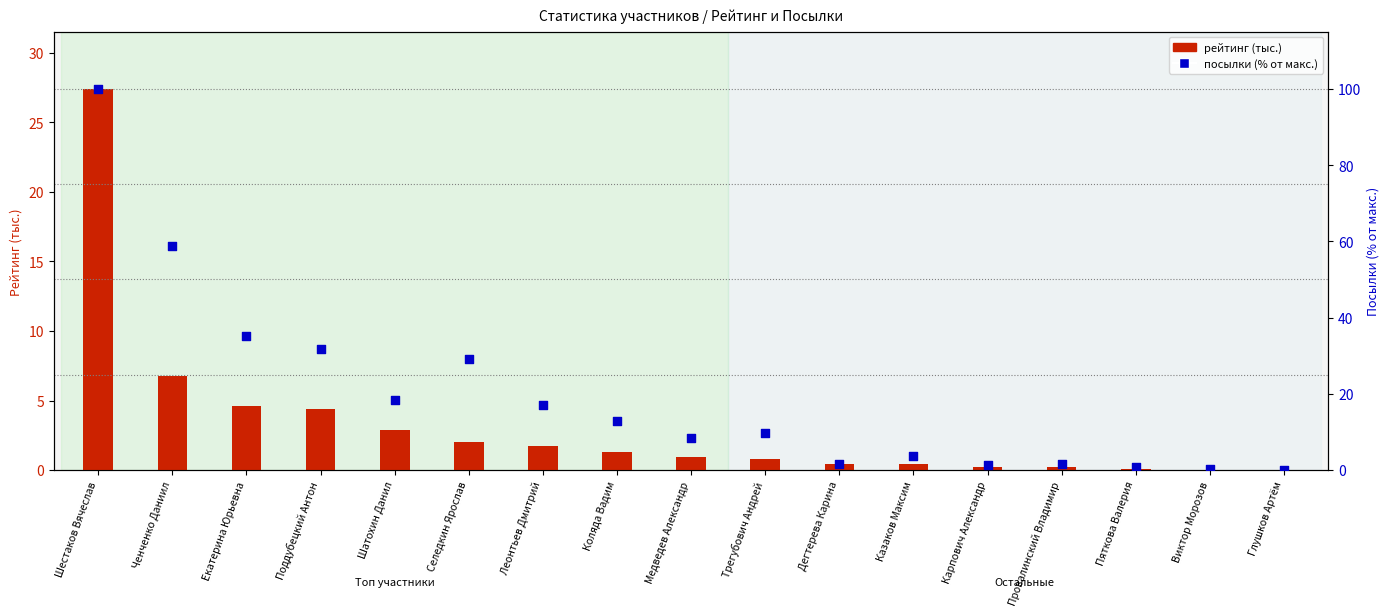

Which series has the widest spread of Y values?

посылки (% от макс.)